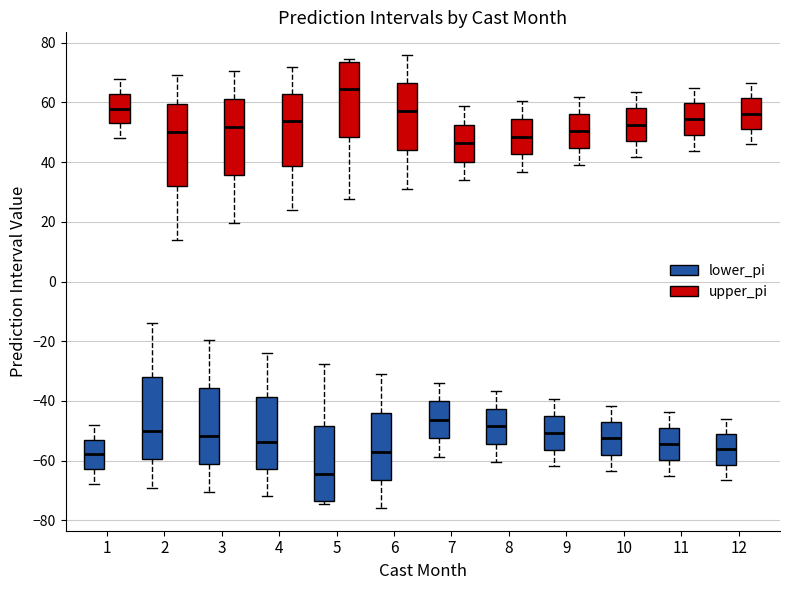

Where does the upper whisker of the box for 6 (upper_pi) end on the y-axis? The values are not printed on the chart, so give them approximately, as read against the axis.

76